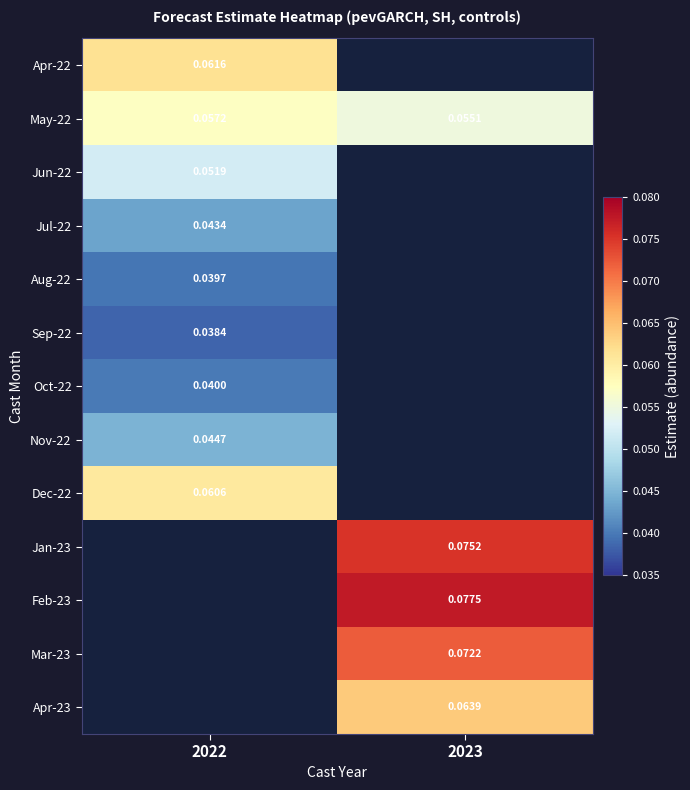

Between 2023 and 2022, which is larger?

2022